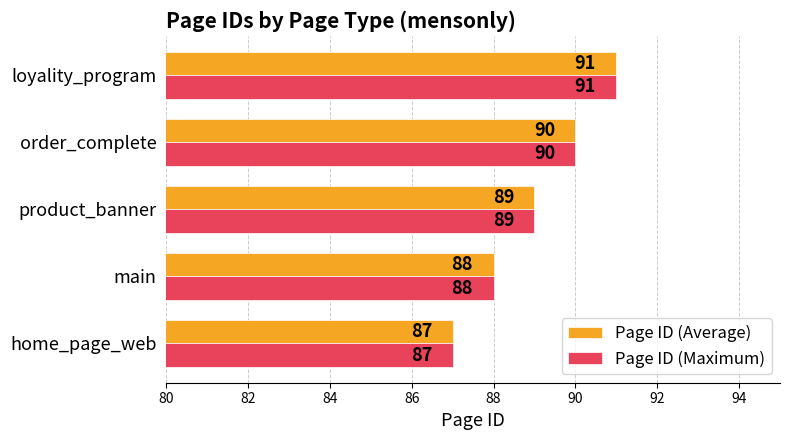

The value of Page ID (Maximum) at loyality_program is 91. True or false?

True